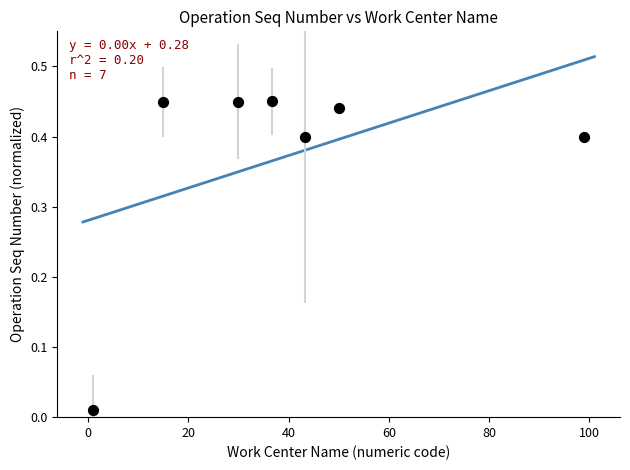

What is the range of X values (max minus min)?

98.0